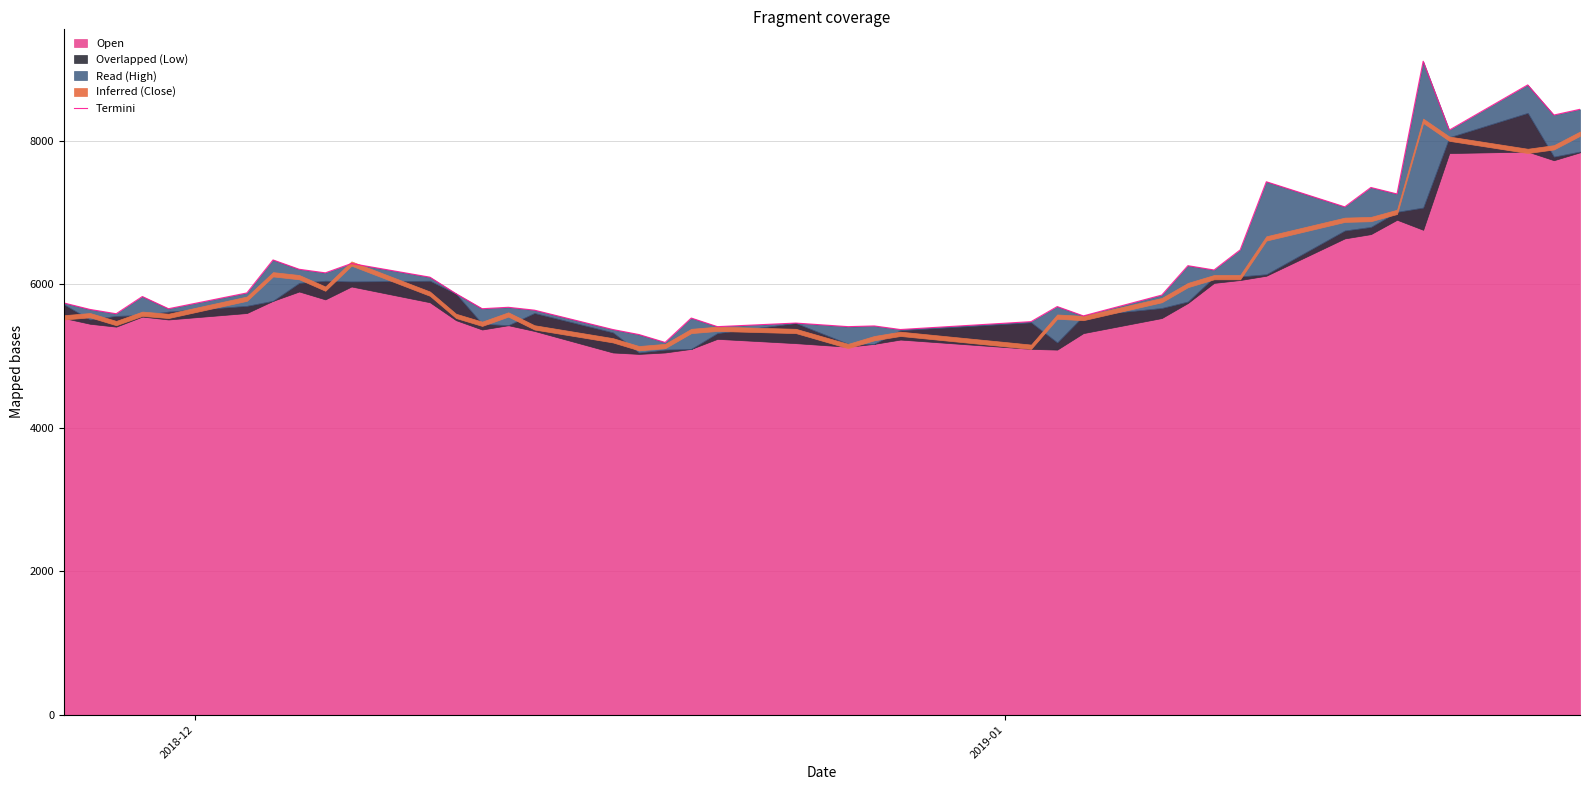

Reading left to right, extract all data points from this chart.

5740	5650	5590	5830	5660	5880	6340	6210	6160	6290	6100	5870	5660	5680	5640	5370	5300	5190	5530	5410	5460	5410	5420	5370	5480	5690	5560	5850	6260	6200	6480	7430	7080	7350	7260	9110	8150	8780	8360	8440